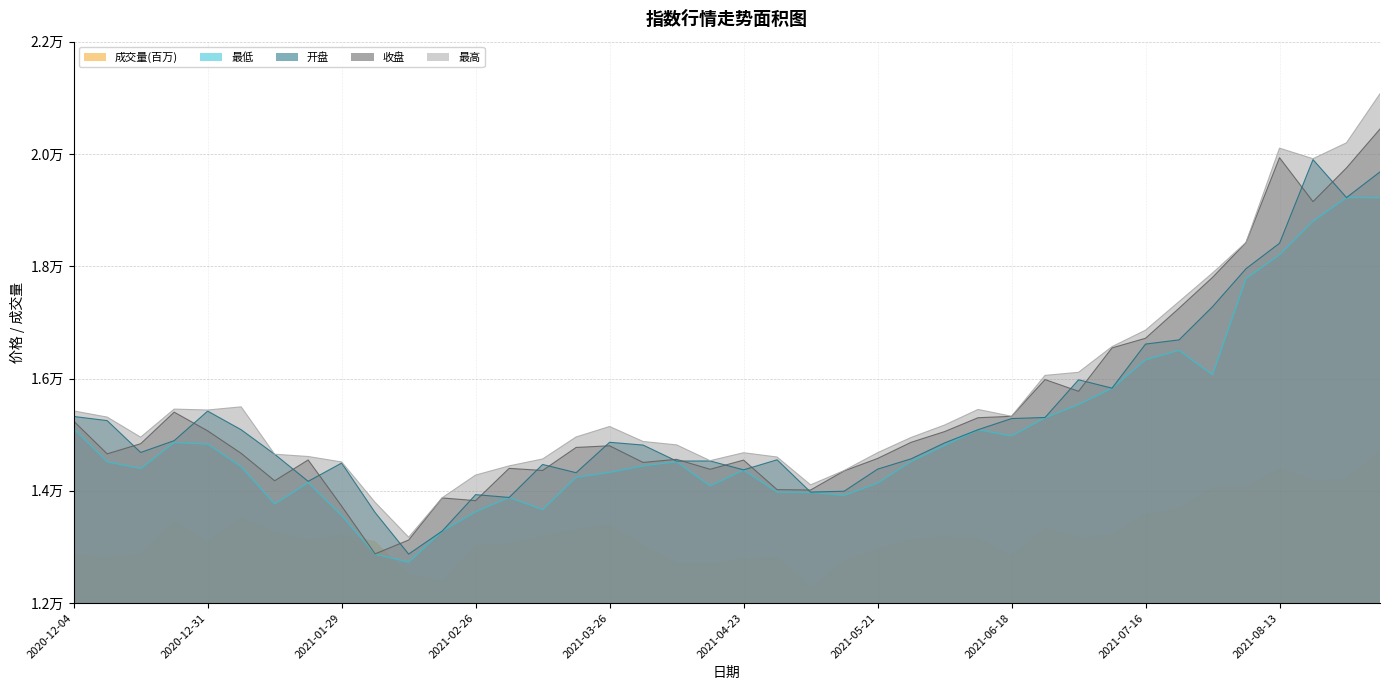

What is the total value across all series at 2021-06-18?

60918.3